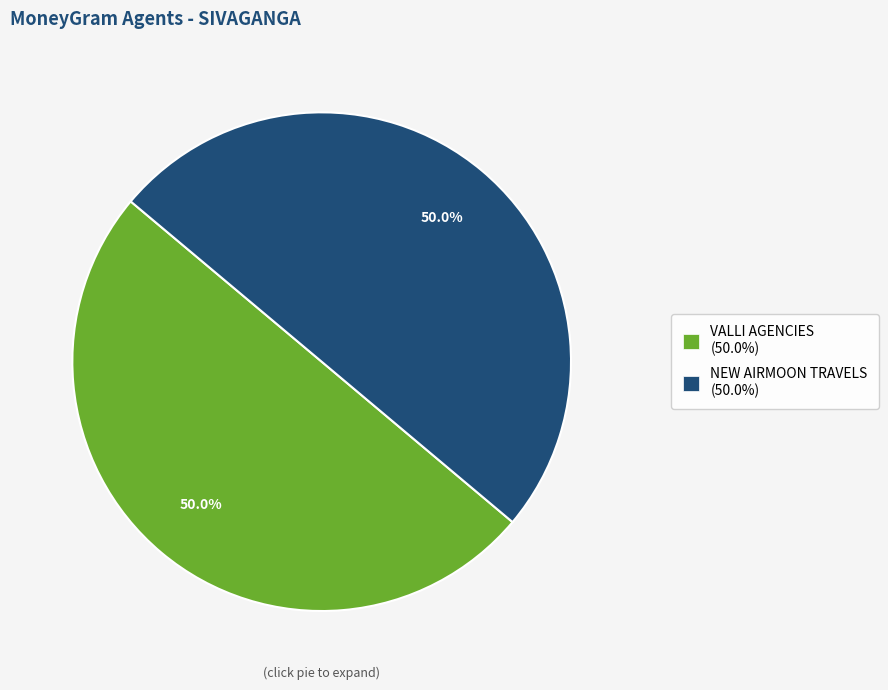

To the nearest percent, what is the average slice percentage?

50%